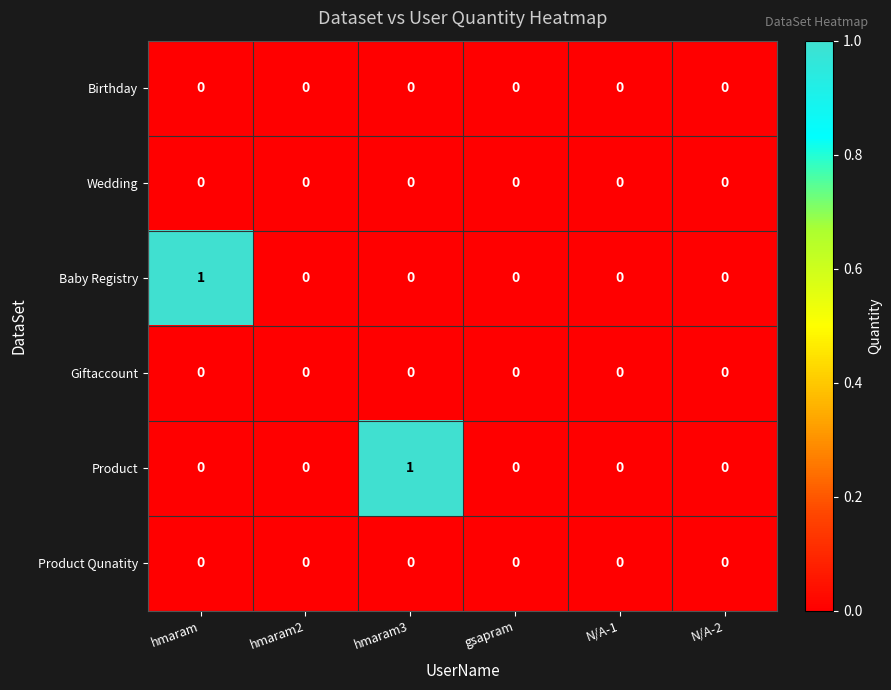

True or false: Product has a value of 0 at gsapram.

True